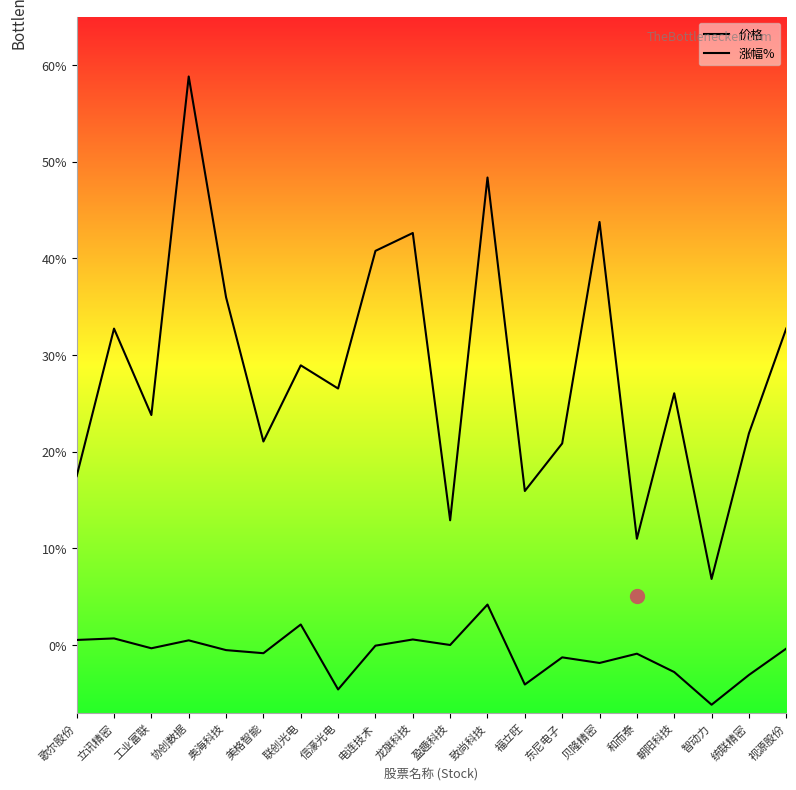

What is the sum of all 价格 values?

569.0